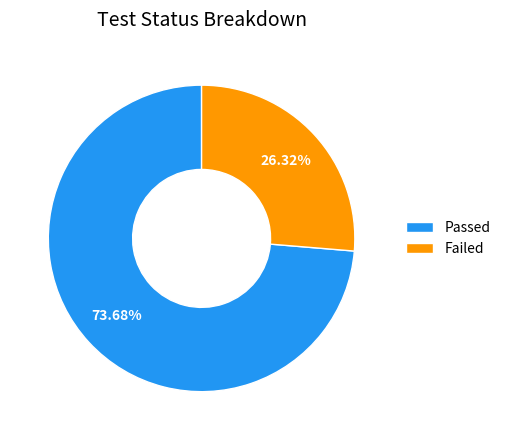

What is the ratio of the value at Failed to the value at Passed?

0.4